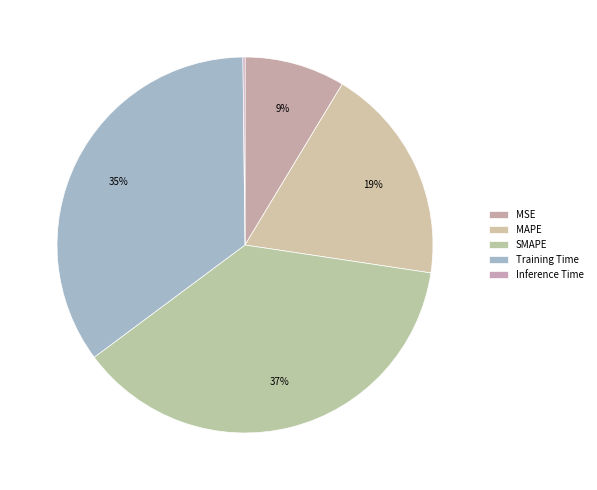

Which category has the smallest portion of the pie?

Inference Time